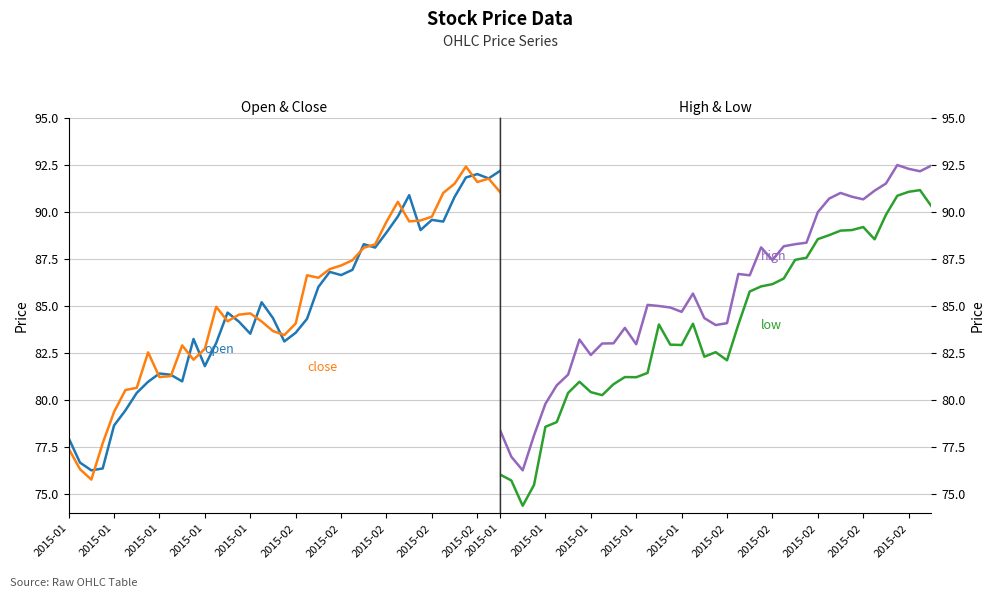

Read the high value at 26.

88.3